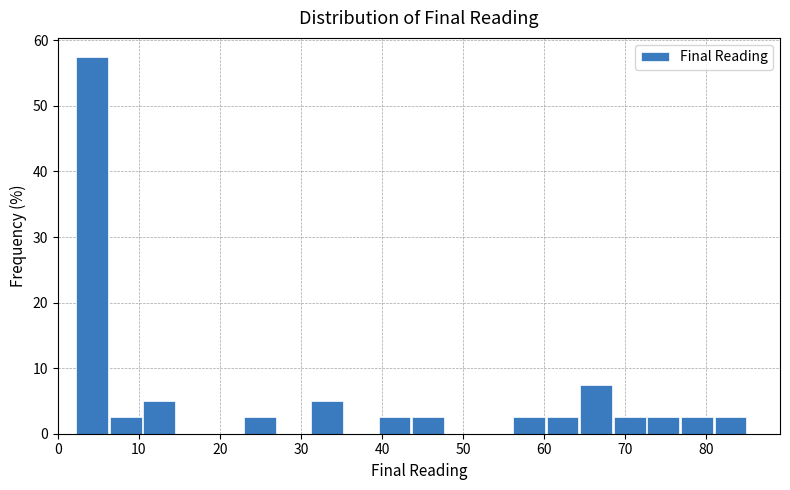

How tall is the bar that spans 23 to 27 on the x-axis? Neither the bar edges nor the heights are printed on the chart, so give them approximately, as read against the axes.

3